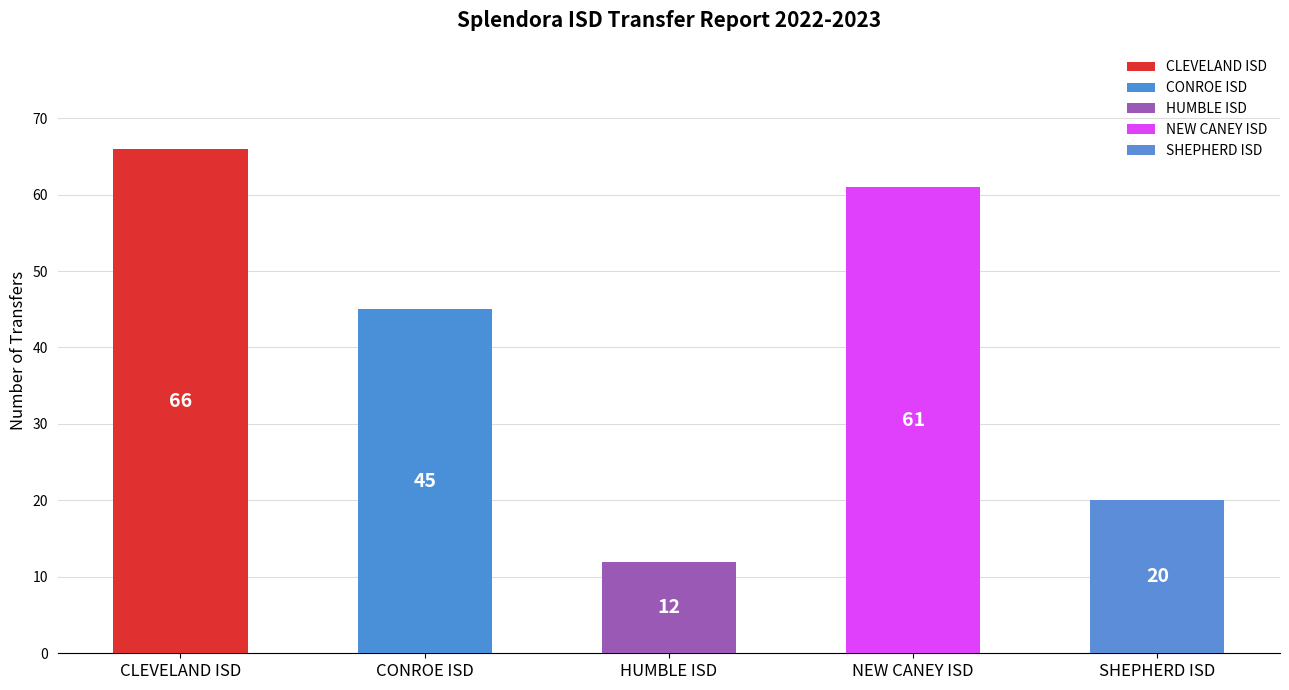

What is the difference between the values at HUMBLE ISD and NEW CANEY ISD?

49